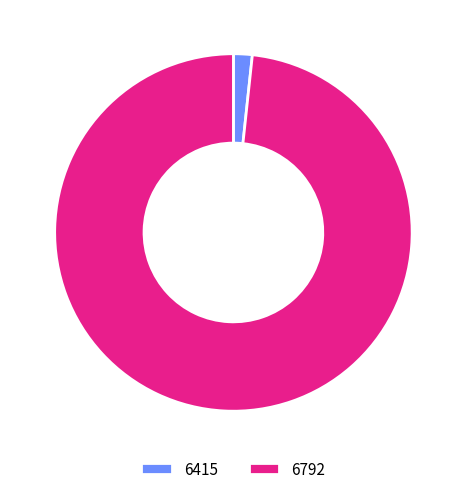

How many segments does this pie chart have?

2